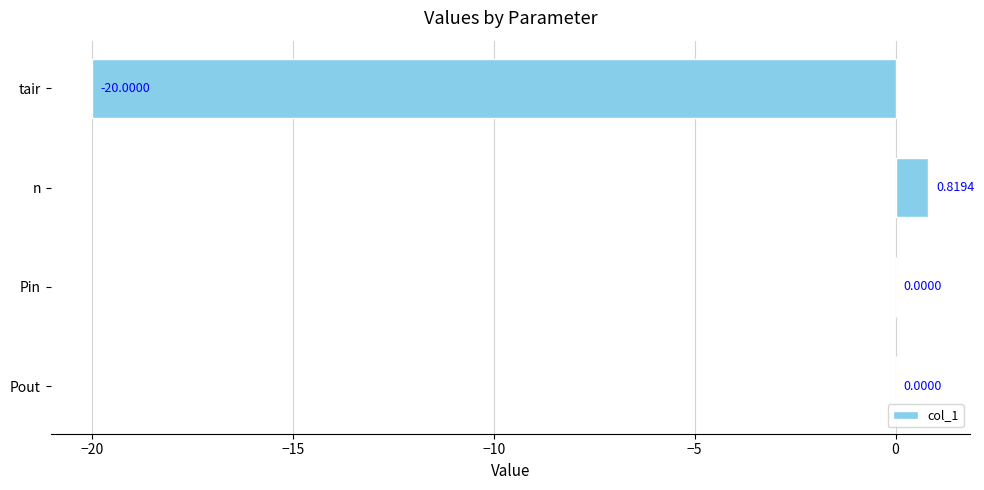

What is the change in value from n to Pin?

-0.8